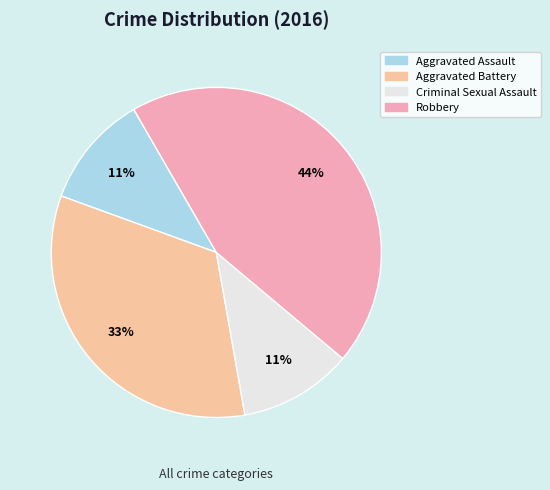

What is the smallest slice in the pie chart?

Aggravated Assault